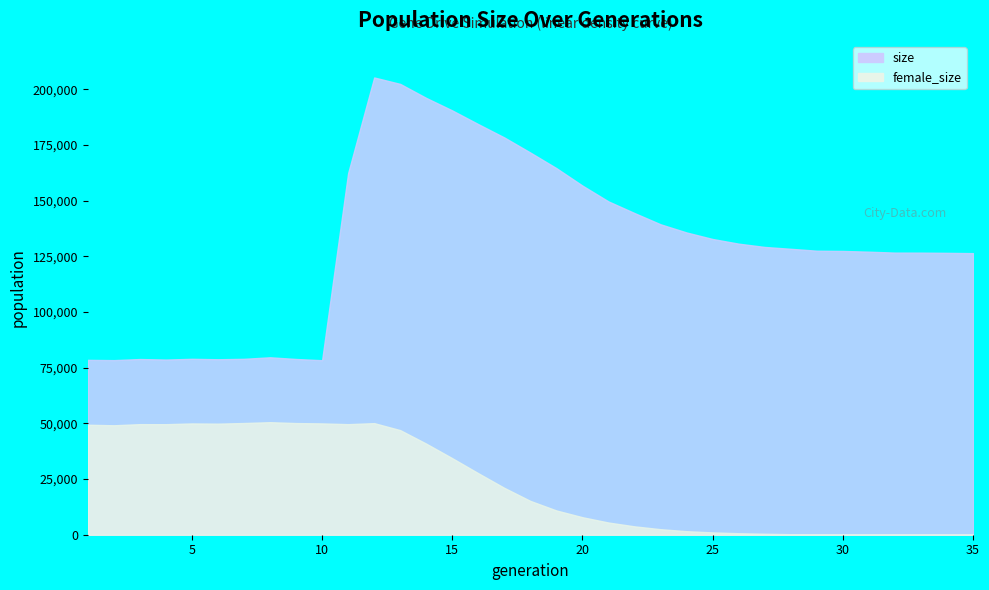

How many interior local peaks does the size series have?

4